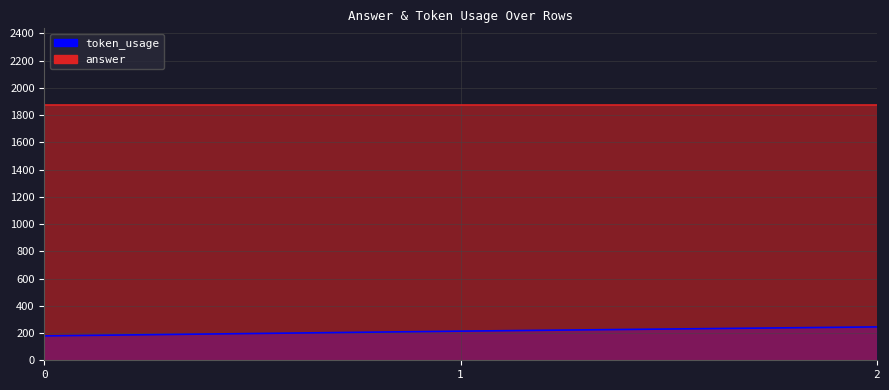

Rank the categories by value from lowest to highest.

0, 1, 2